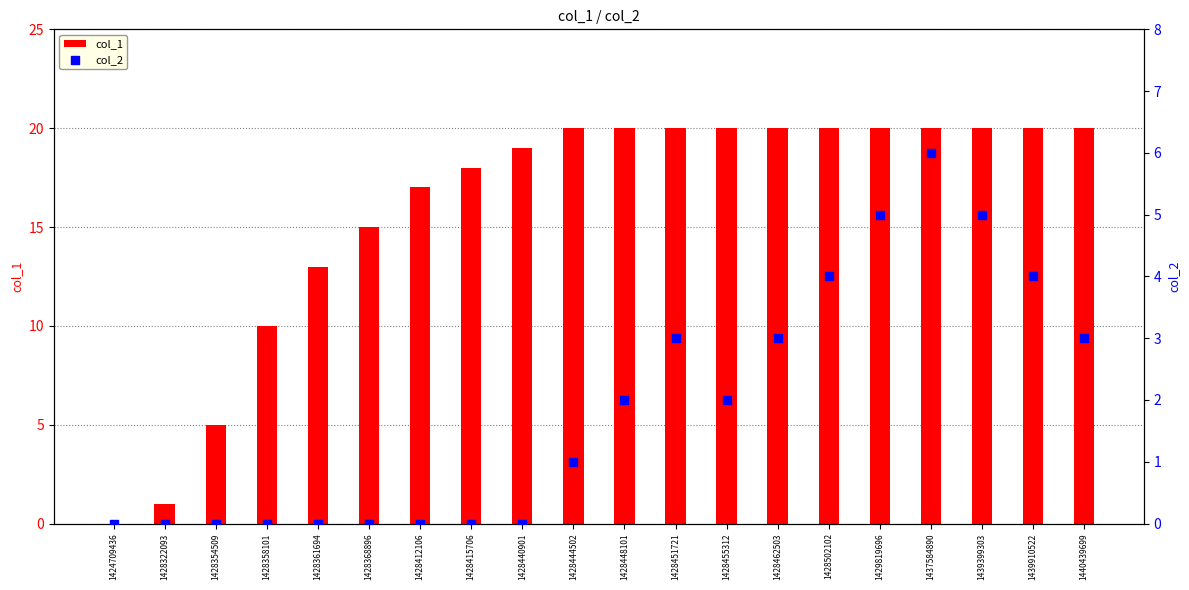

Which series contains the highest Y value?

col_1